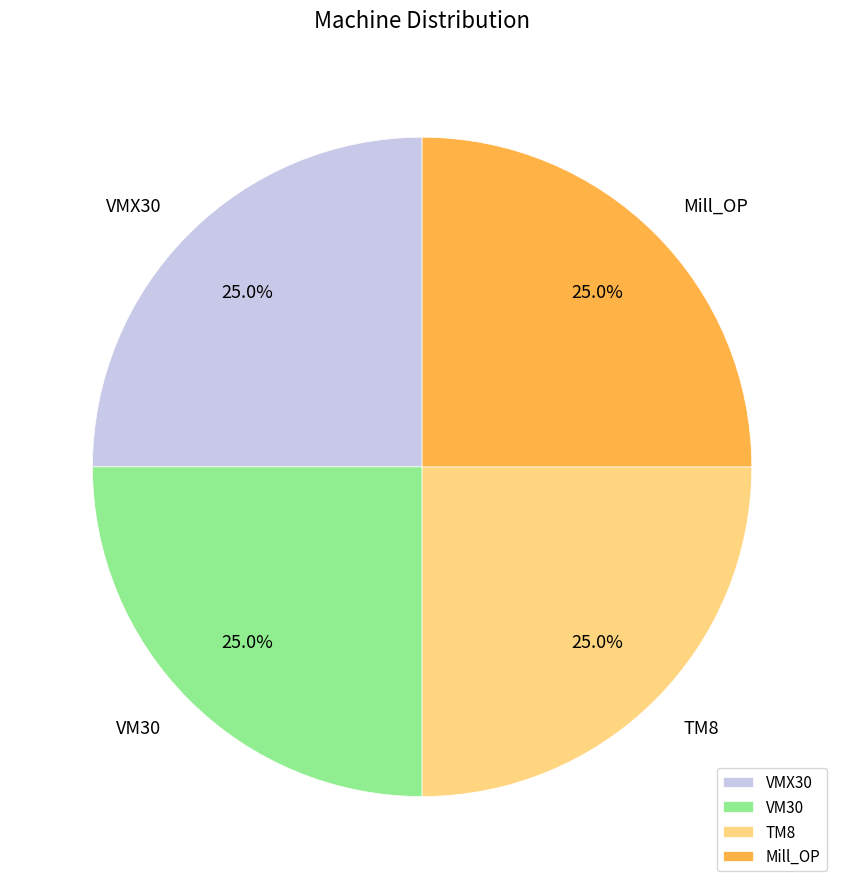

What is the ratio of the value at TM8 to the value at VMX30?

1.0